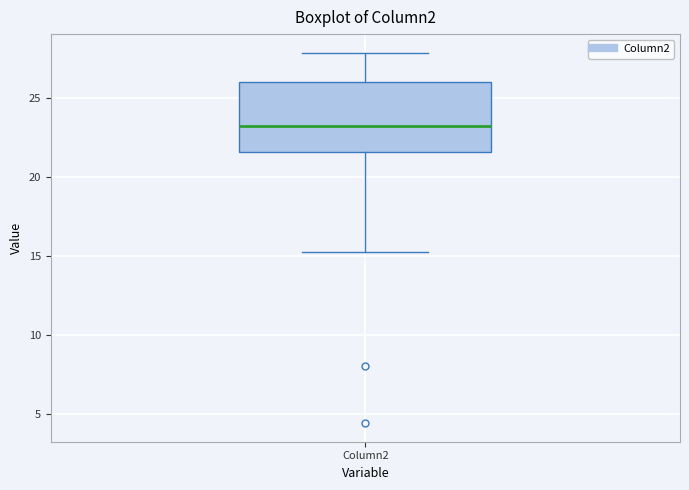

Read this box plot against the y-axis: the position of the median line, the range covered by the box, and the ends of both whiskers. The values are not printed on the chart, so give them approximately, as read against the axis.

median 23.0, box 21.5 to 26.0, whiskers 15.5 to 28.0